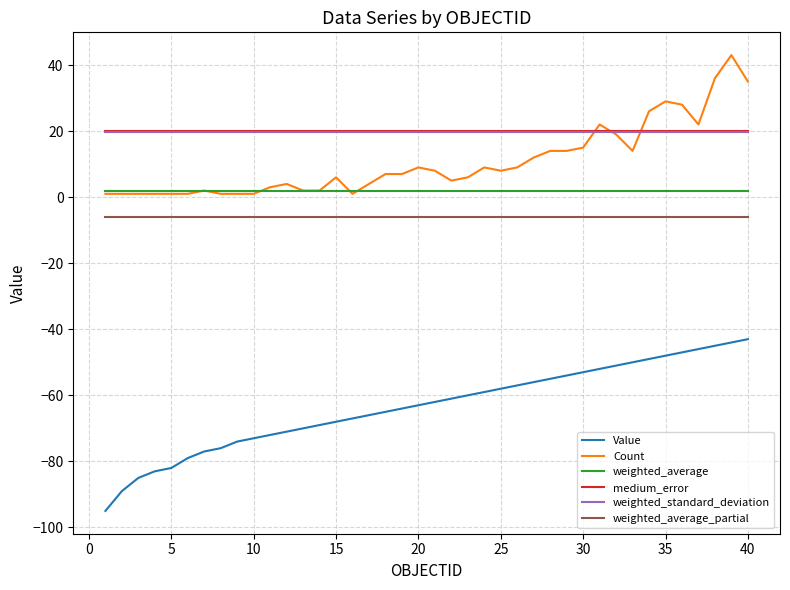

Which series has the largest range (max minus min)?

Value